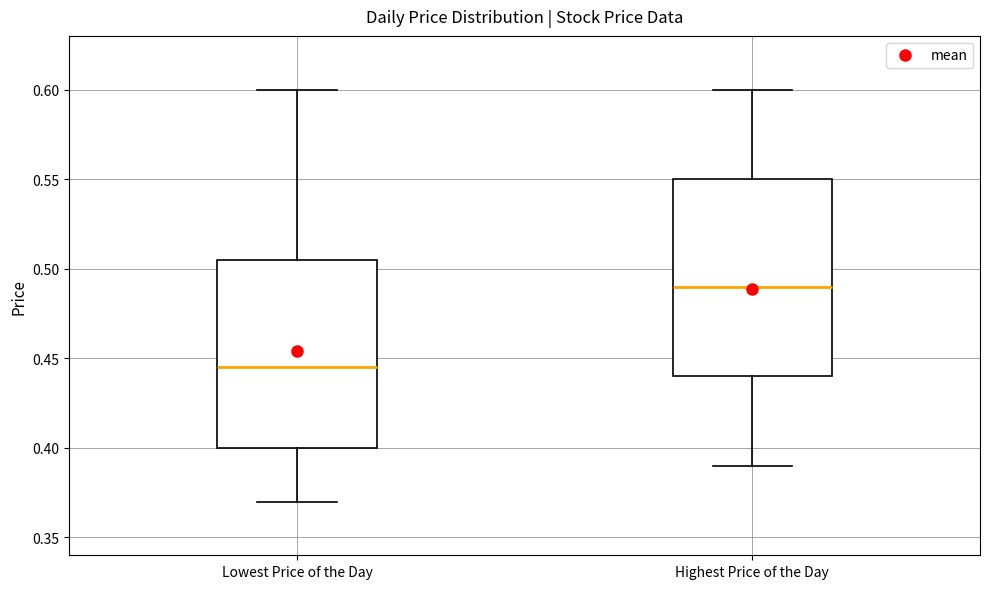

Comparing the boxes themselves (not the whiskers), which one is the tallest?

Highest Price of the Day